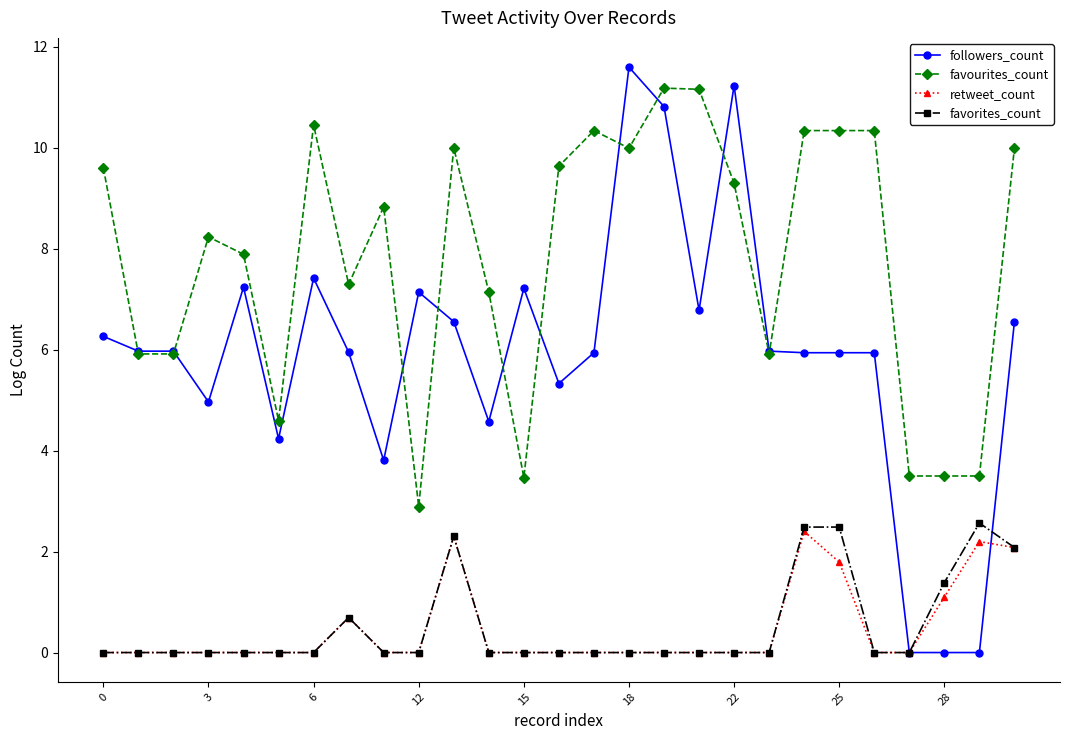

Which series has the largest total across all categories?

favourites_count